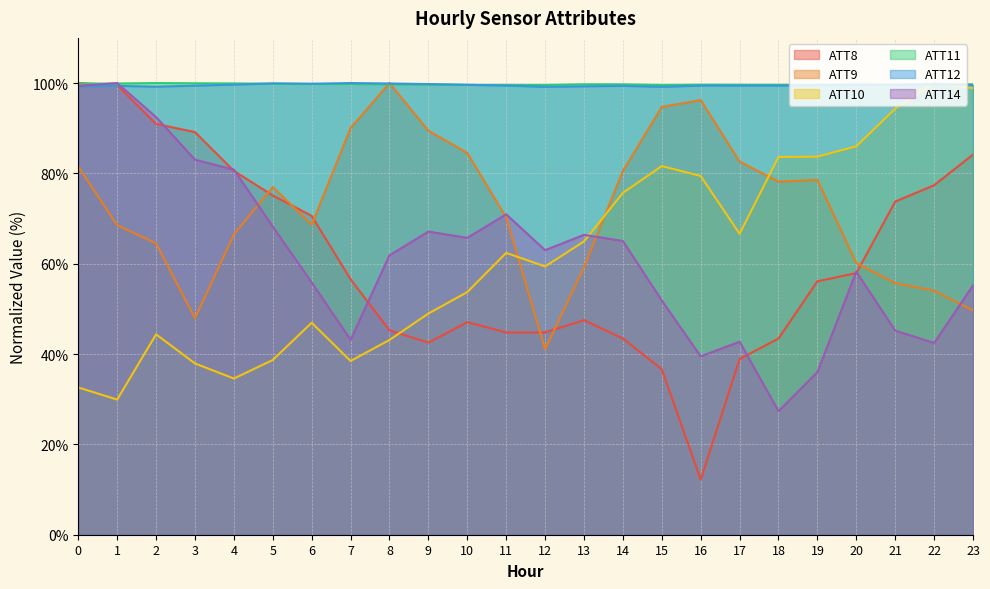

What is the value of the ATT8 point at the 24th from the left?

84.2